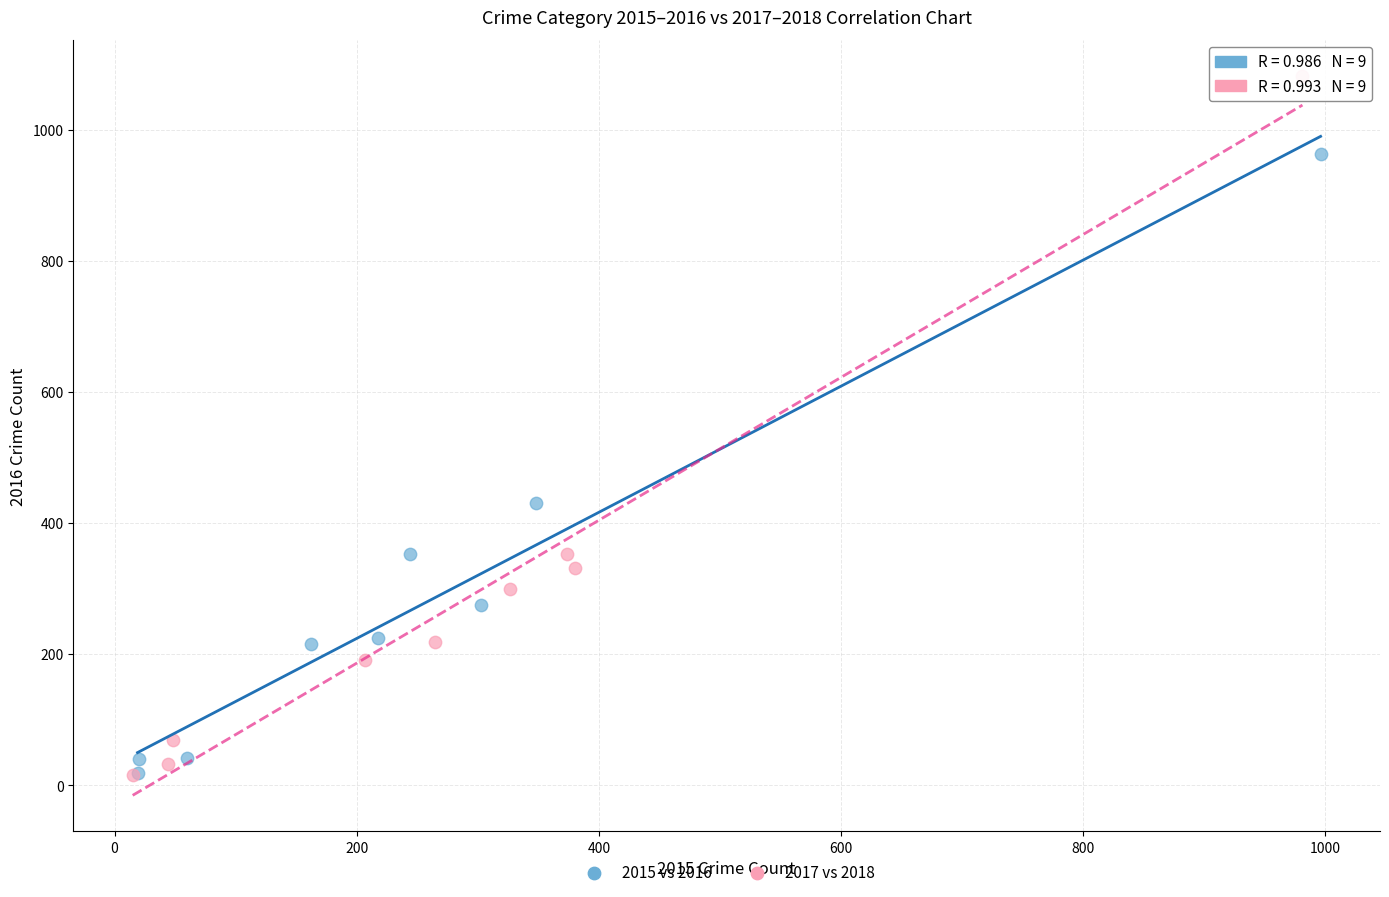

Which series has the widest spread of Y values?

2017 vs 2018